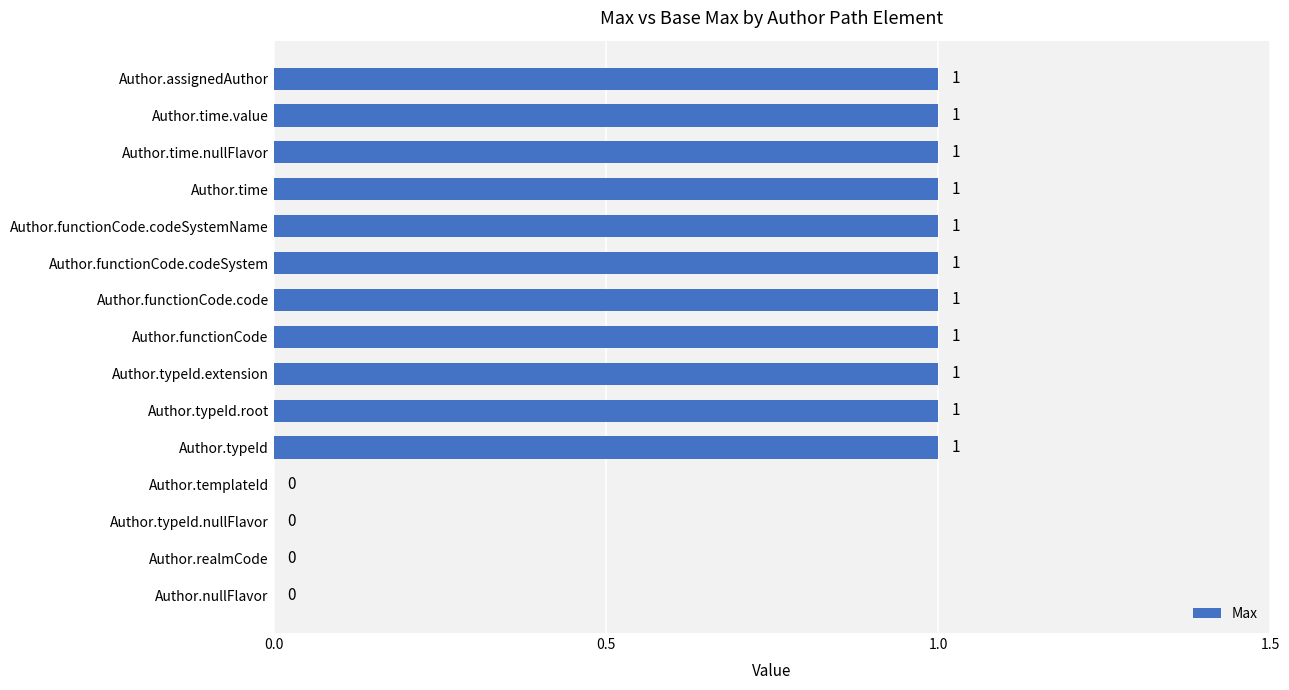

Reading top to bottom, transcribe all the data shown in this chart.

Author.assignedAuthor=1	Author.time.value=1	Author.time.nullFlavor=1	Author.time=1	Author.functionCode.codeSystemName=1	Author.functionCode.codeSystem=1	Author.functionCode.code=1	Author.functionCode=1	Author.typeId.extension=1	Author.typeId.root=1	Author.typeId=1	Author.templateId=0	Author.typeId.nullFlavor=0	Author.realmCode=0	Author.nullFlavor=0